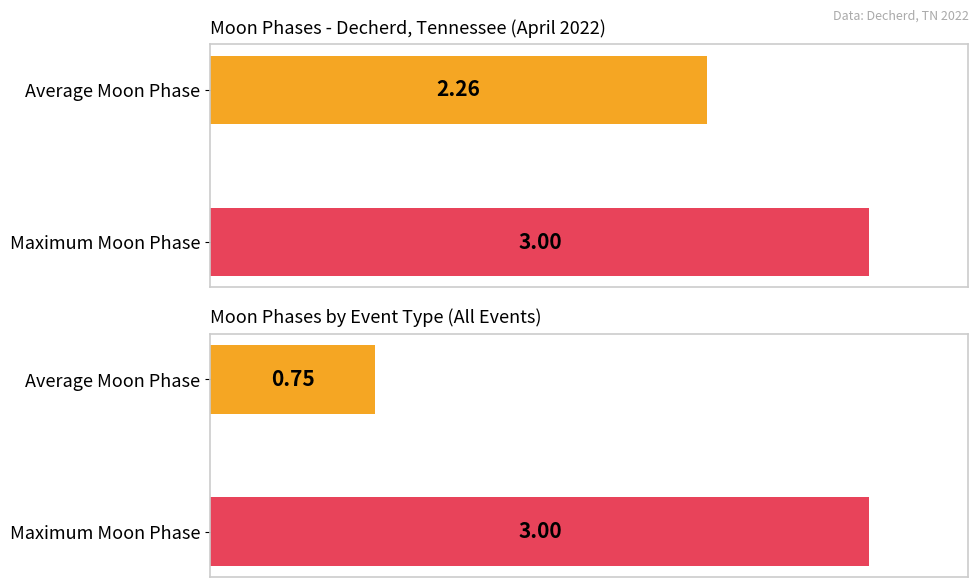

Which series has the largest range (max minus min)?

Average Moon Phase